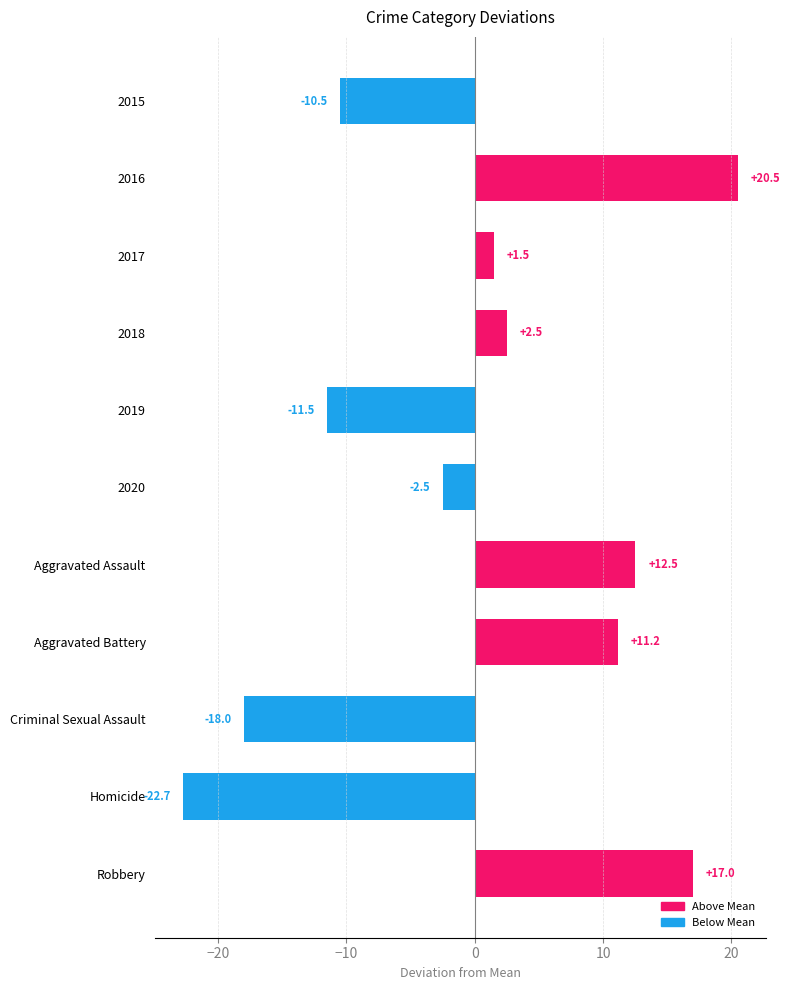

How many negative values are there?

5